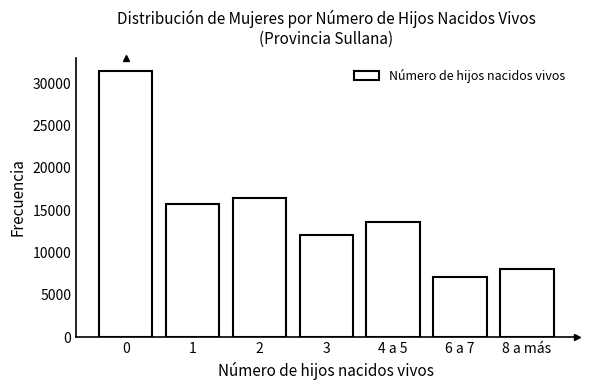

Reading left to right, what are all the values shown in this chart?

31446	15706	16446	12100	13589	7137	8029